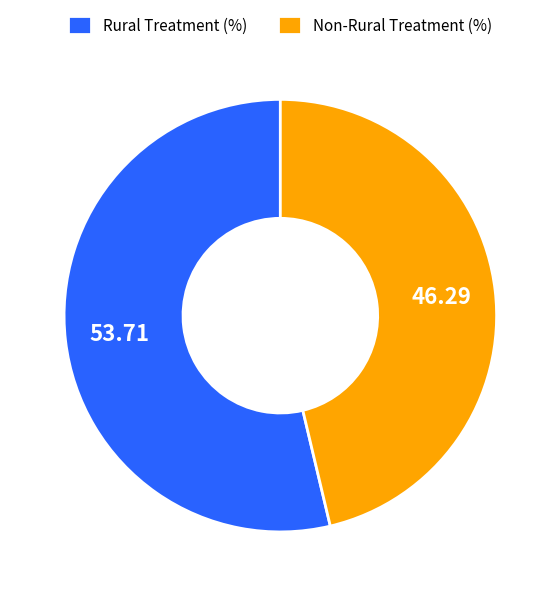

Which slice is the smallest?

Non-Rural Treatment (%)